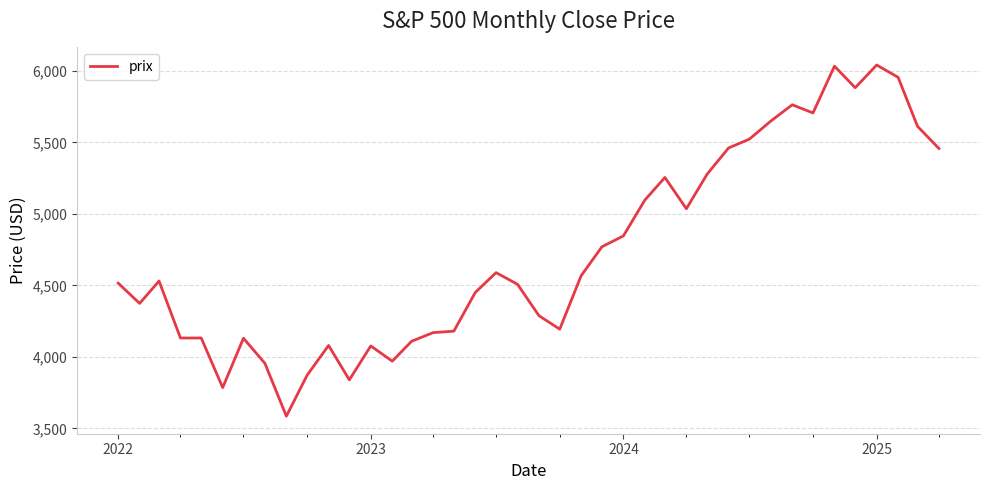

What is the smallest value displayed?

3585.6